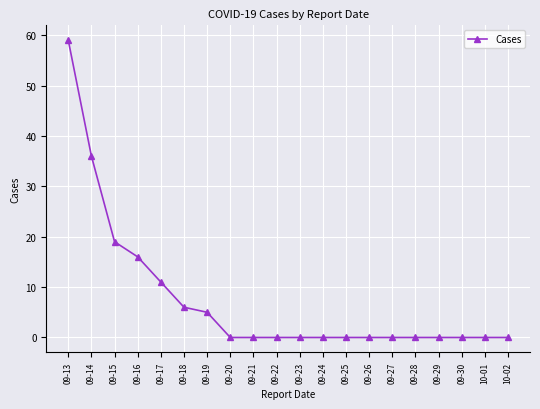

Reading left to right, extract all data points from this chart.

59	36	19	16	11	6	5	0	0	0	0	0	0	0	0	0	0	0	0	0